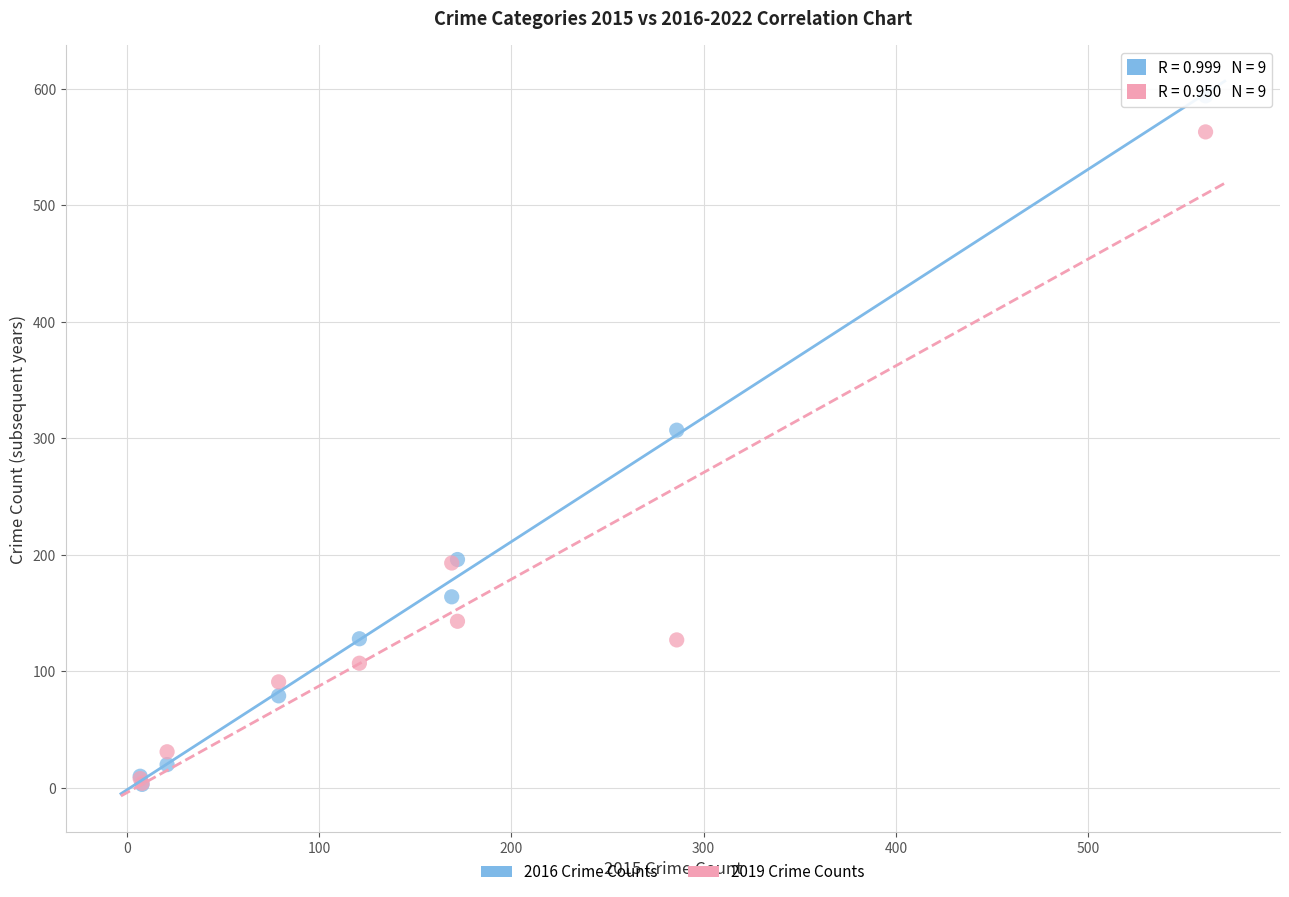

In the 2019 Crime Counts series, what Y value is closest to 283?

193